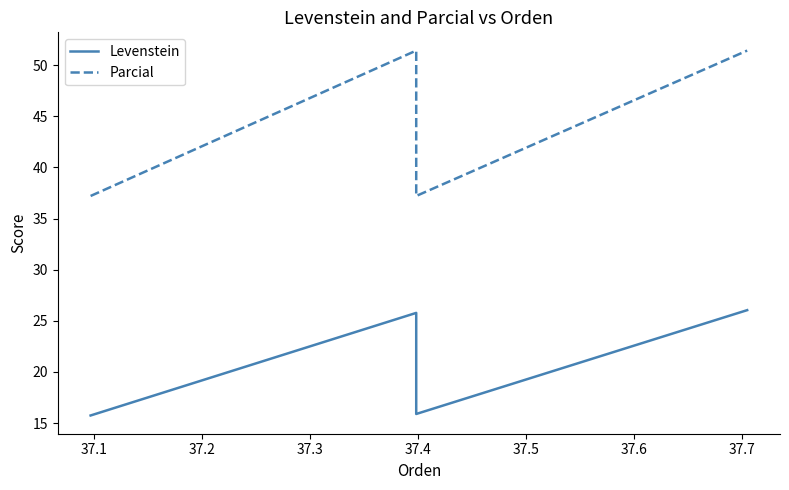

What are all the series names shown in the legend?

Levenstein, Parcial